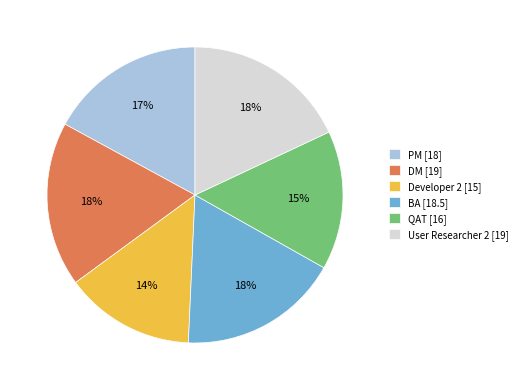

Is there a majority slice in this chart?

No